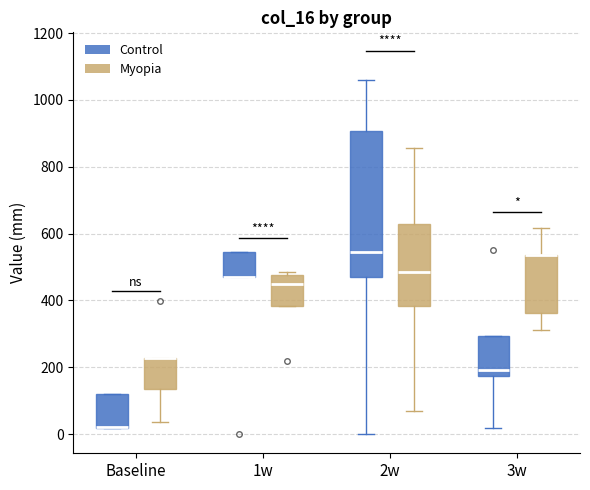

Reading left to right, read every box against the y-axis: the position of its median line, the range the box covers, and the ends of its whiskers. The values are not printed on the chart, so give them approximately, as read against the axis.

Baseline (Control): median 20 (drawn on the box's lower edge), box 20 to 120, whiskers 20 to 120
Baseline (Myopia): median 220 (drawn on the box's upper edge), box 140 to 220, whiskers 40 to 220
1w (Control): median 480 (drawn on the box's lower edge), box 480 to 540, whiskers 480 to 540
1w (Myopia): median 440, box 380 to 480, whiskers 380 to 480 (just above the box's upper edge)
2w (Control): median 540, box 480 to 900, whiskers 0 to 1060
2w (Myopia): median 480, box 380 to 620, whiskers 80 to 860
3w (Control): median 200, box 180 to 300, whiskers 20 to 300
3w (Myopia): median 540 (drawn on the box's upper edge), box 360 to 540, whiskers 320 to 620